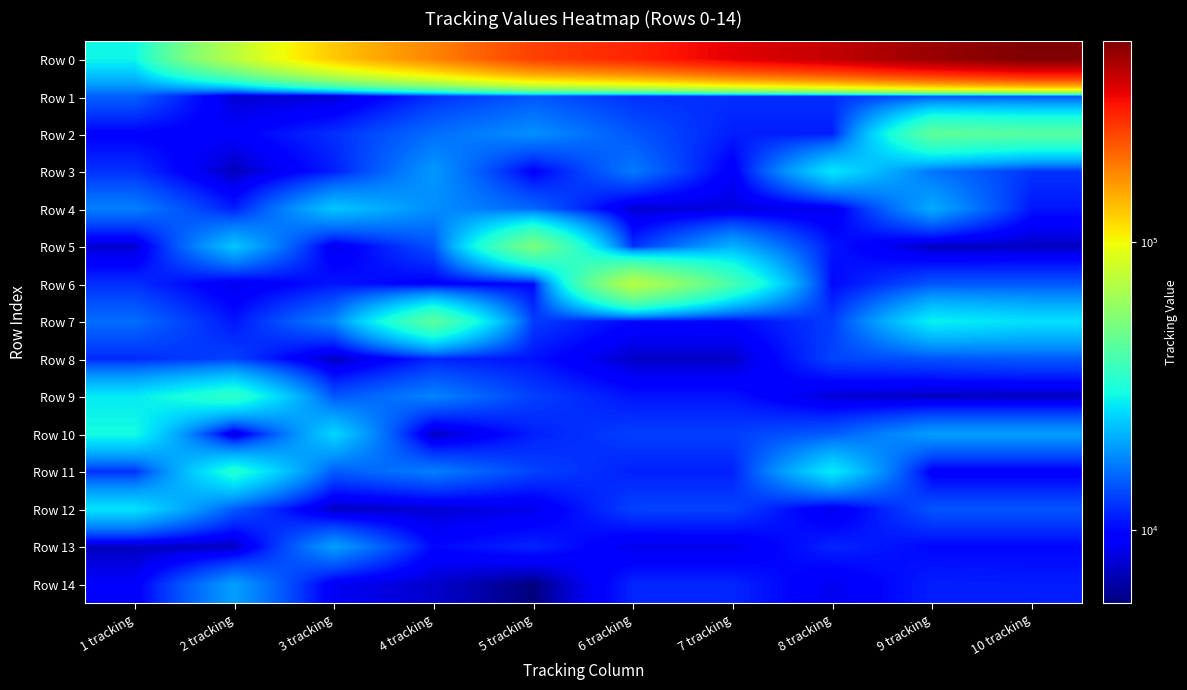

What is the total value across all series at 3 tracking?

315672